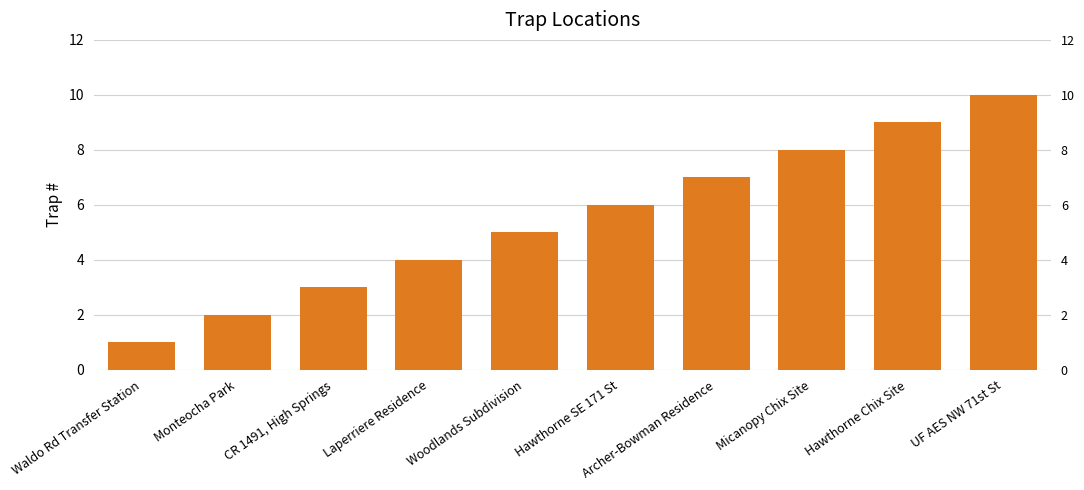

What is the average value?

6